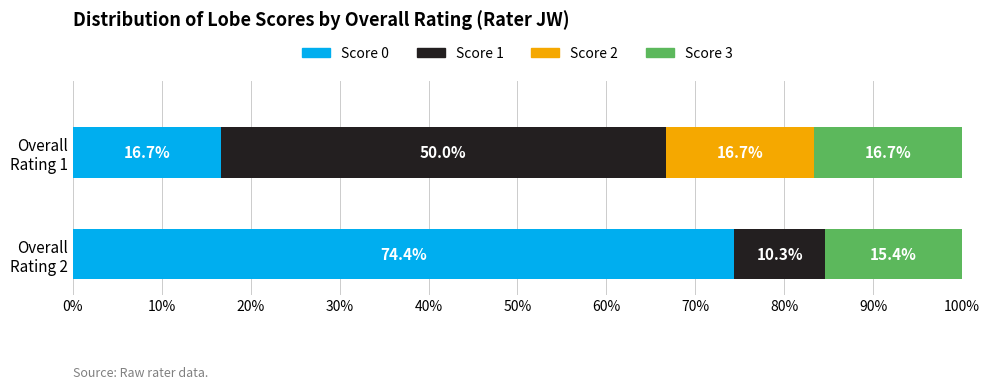

The value of score=2 at overall=2 is 5. True or false?

False